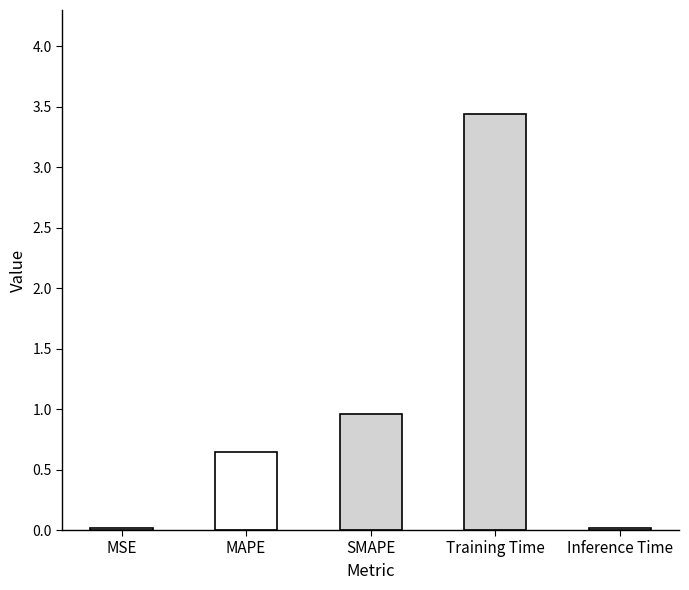

How many series are shown in this chart?

1